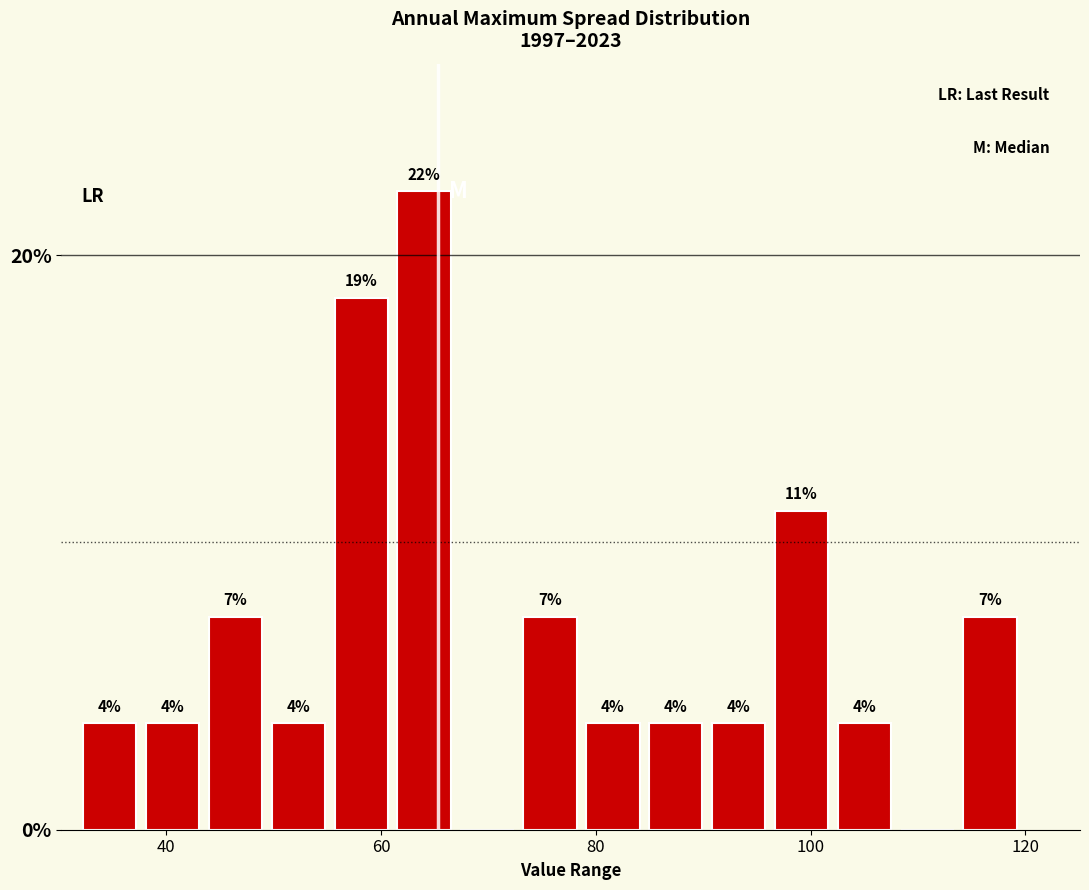

Around what value on the x-axis is the tallest bar? Give the approximate position of its centre, as read against the axis.

64